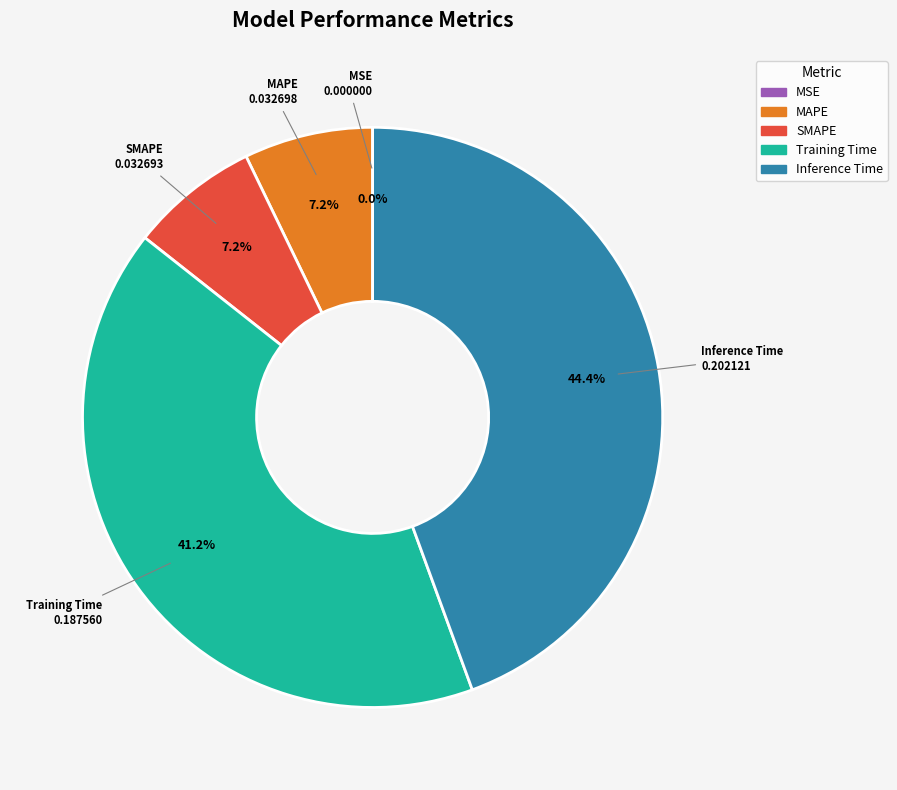

What percentage is the Inference Time slice, to the nearest percent?

44%